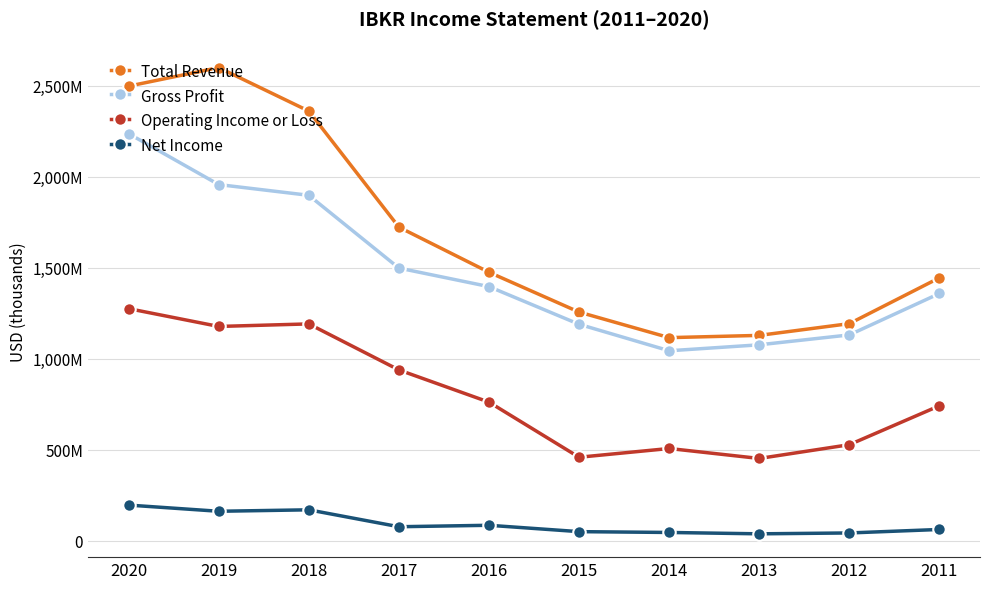

Does the chart have visible grid lines?

Yes